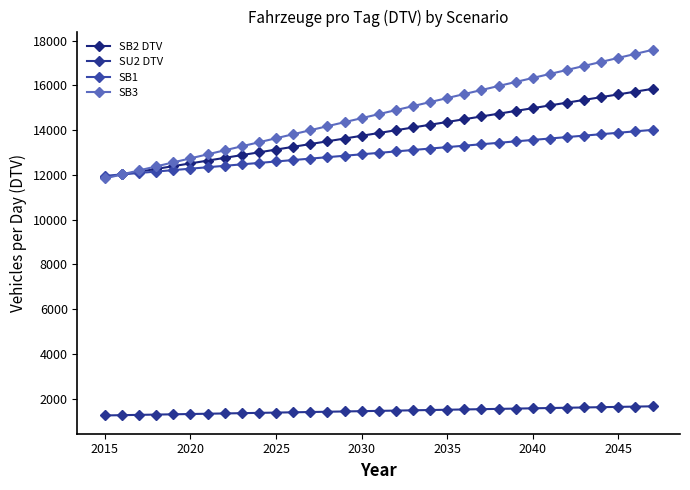

Rank the series by their maximum value, from lowest to highest.

SU2 DTV, SB1, SB2 DTV, SB3